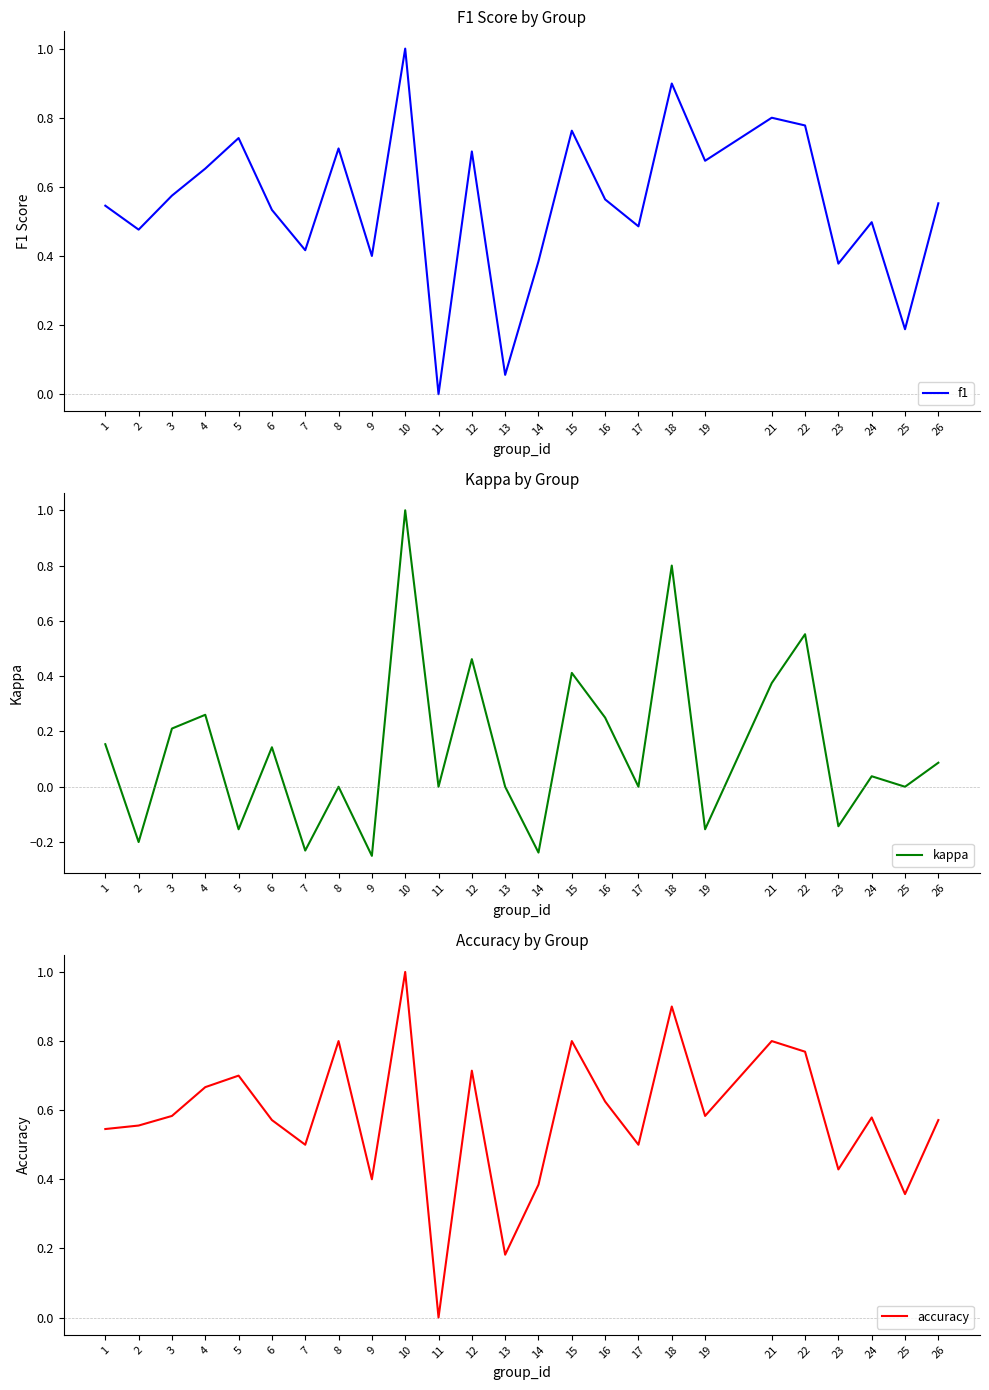

Between 16 and 5, which is larger?

5